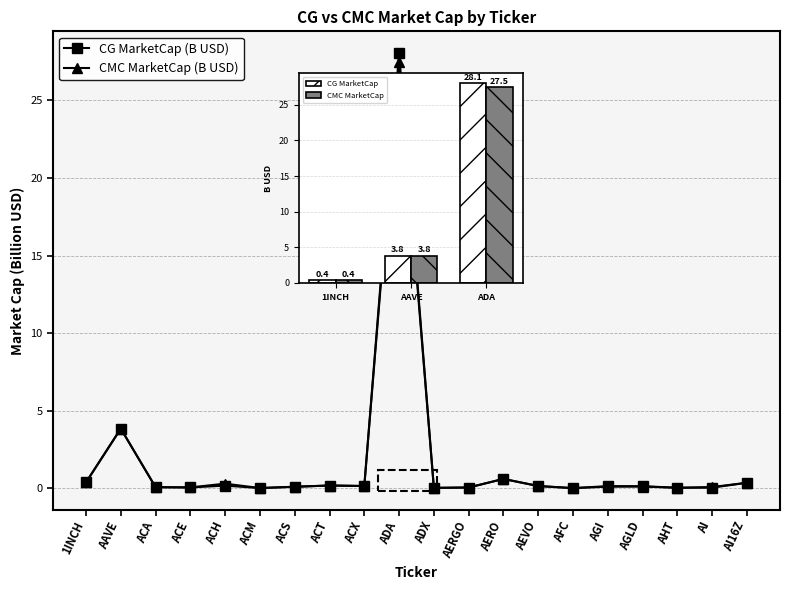

What is the label of the 20th bar from the left?

AI16Z